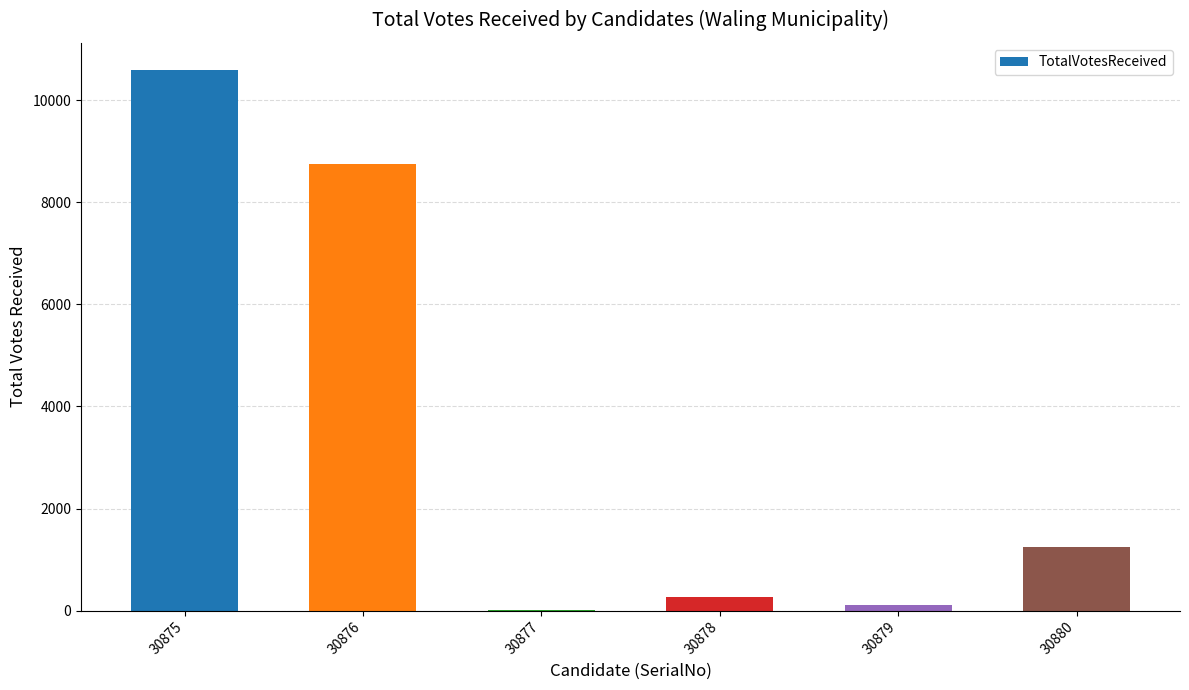

What is the greatest value displayed?

10600